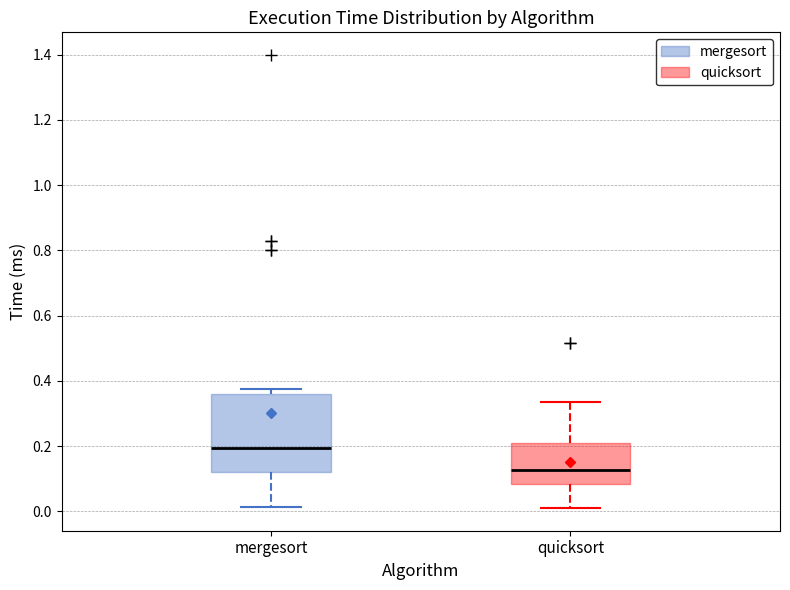

Reading left to right, read every box against the y-axis: the position of its median line, the range the box covers, and the ends of its whiskers. The values are not printed on the chart, so give them approximately, as read against the axis.

mergesort: median 0.20, box 0.12 to 0.36, whiskers 0.02 to 0.38
quicksort: median 0.12, box 0.08 to 0.22, whiskers 0.02 to 0.34